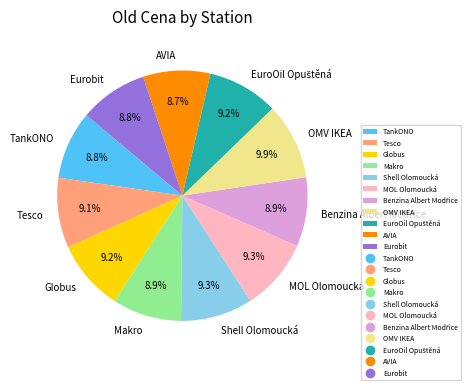

What is the largest slice in the pie chart?

OMV IKEA